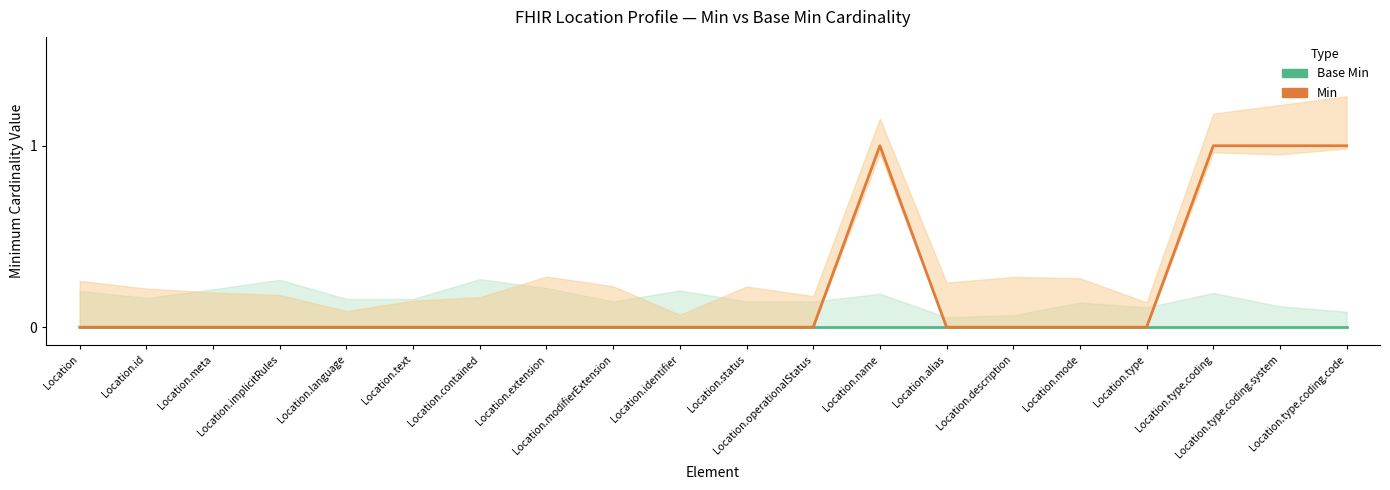

True or false: Base Min and Min intersect in this chart.

False